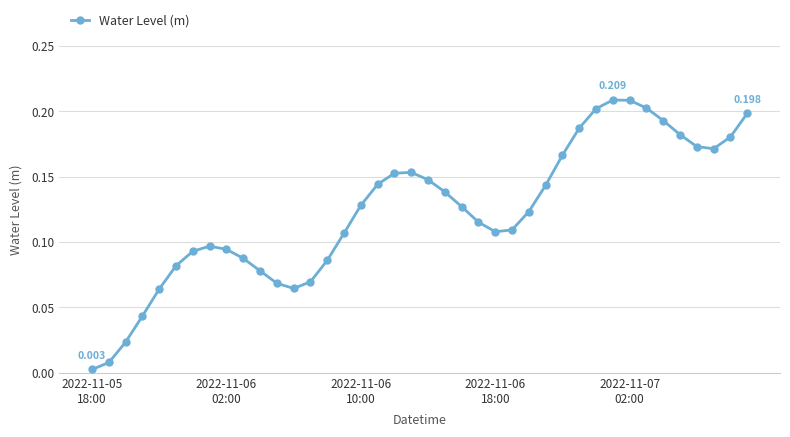

True or false: there are more than 2 points higher than both neighbors.

True